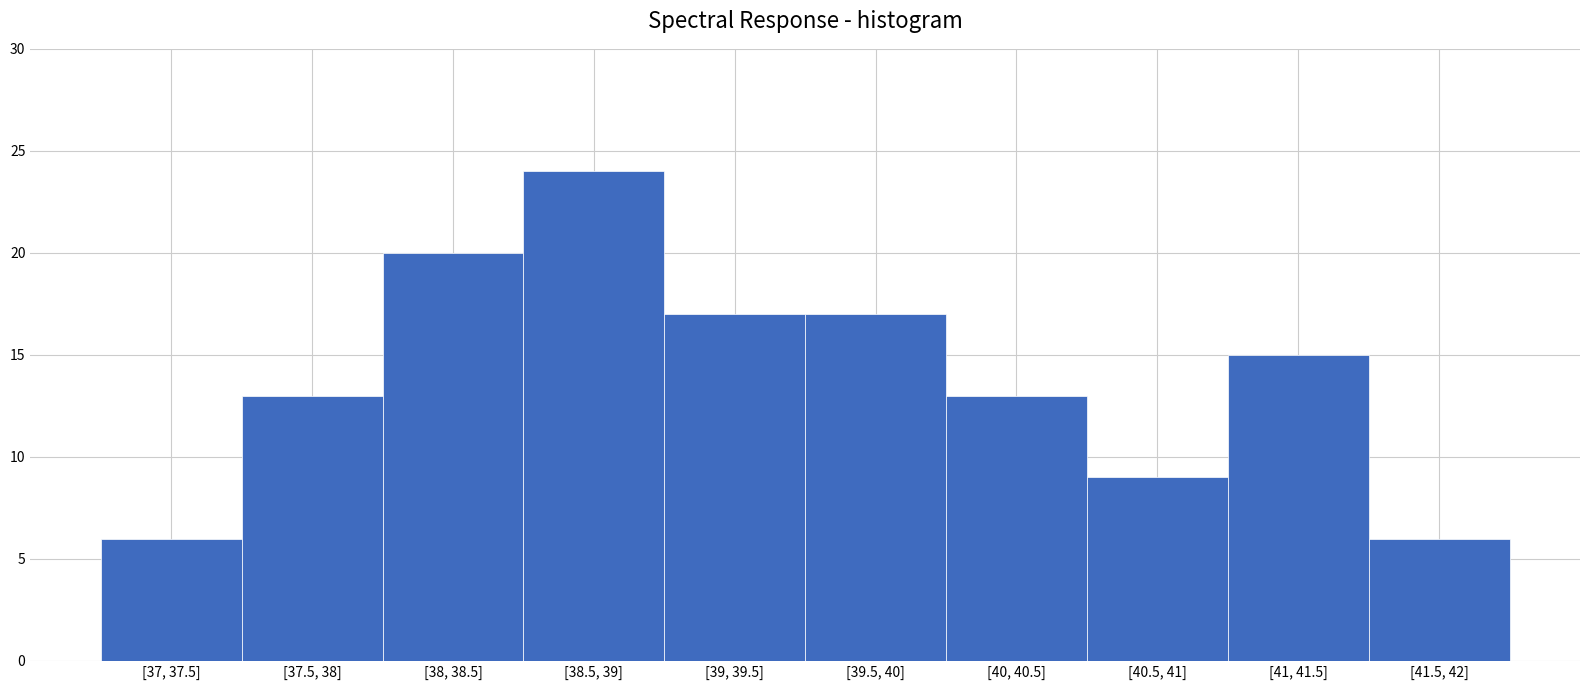

Reading left to right, transcribe all the data shown in this chart.

[37, 37.5]=6	[37.5, 38]=13	[38, 38.5]=20	[38.5, 39]=24	[39, 39.5]=17	[39.5, 40]=17	[40, 40.5]=13	[40.5, 41]=9	[41, 41.5]=15	[41.5, 42]=6